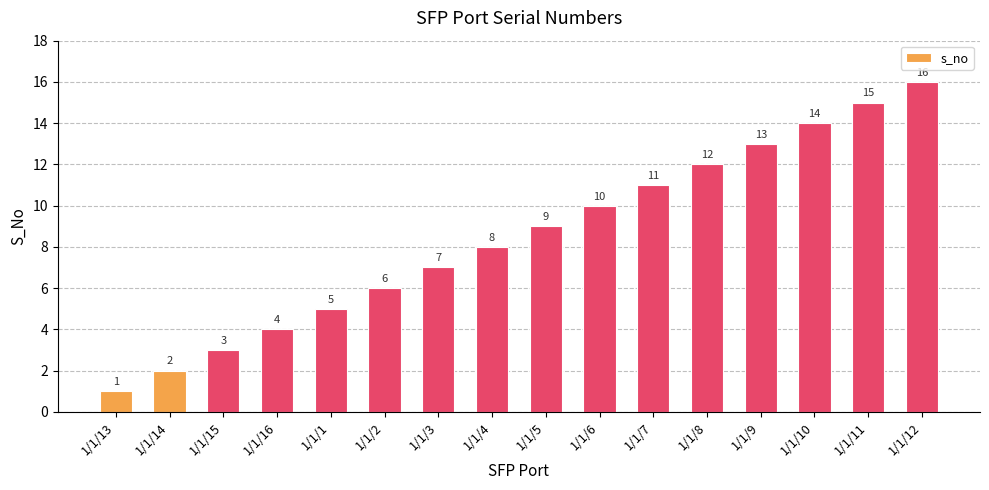

Rank the categories by value from highest to lowest.

1/1/12, 1/1/11, 1/1/10, 1/1/9, 1/1/8, 1/1/7, 1/1/6, 1/1/5, 1/1/4, 1/1/3, 1/1/2, 1/1/1, 1/1/16, 1/1/15, 1/1/14, 1/1/13